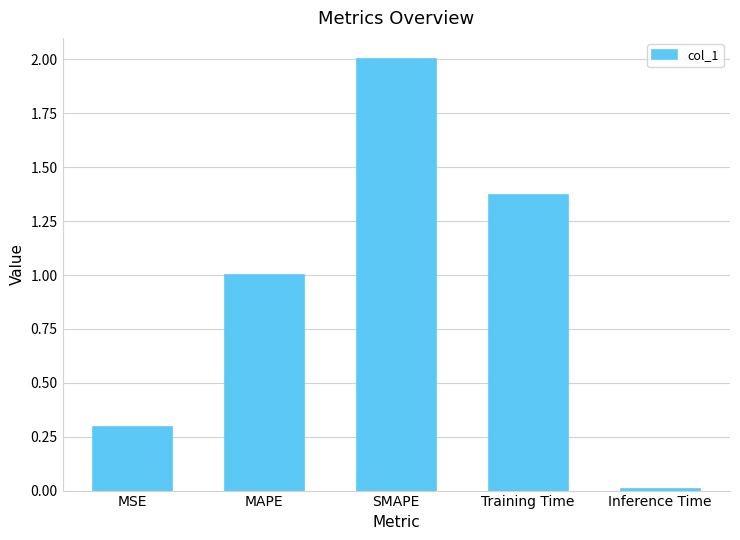

Rank the categories by value from highest to lowest.

SMAPE, Training Time, MAPE, MSE, Inference Time